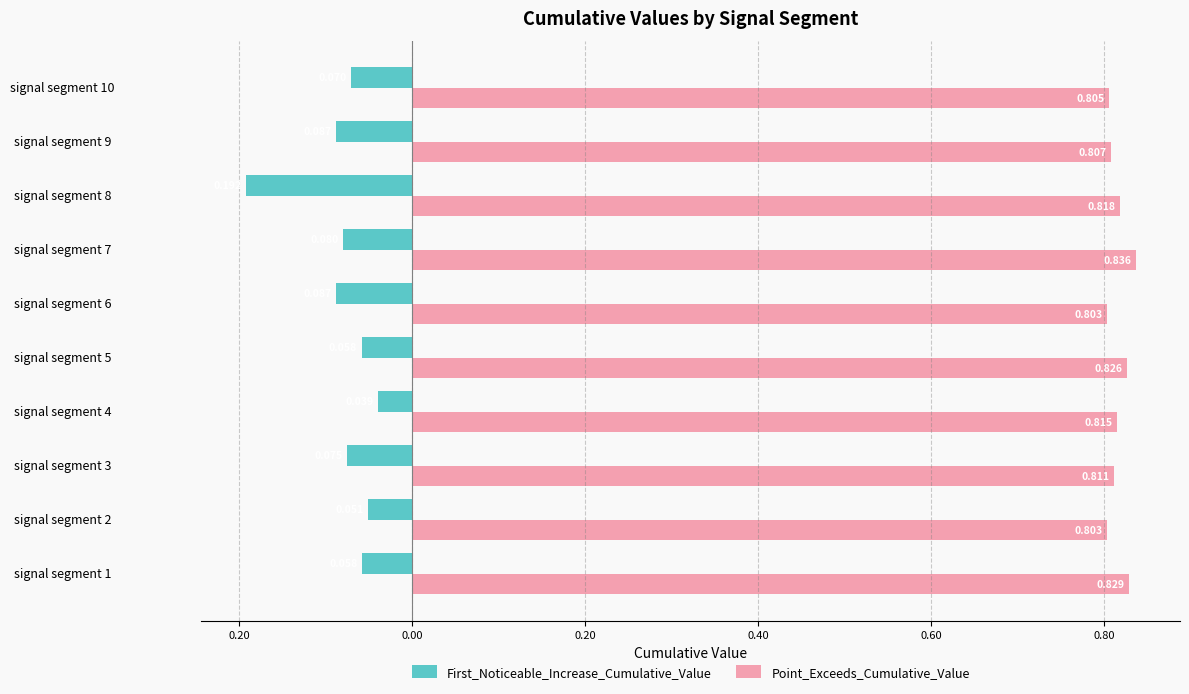

What are all the series names shown in the legend?

First_Noticeable_Increase_Cumulative_Value, Point_Exceeds_Cumulative_Value